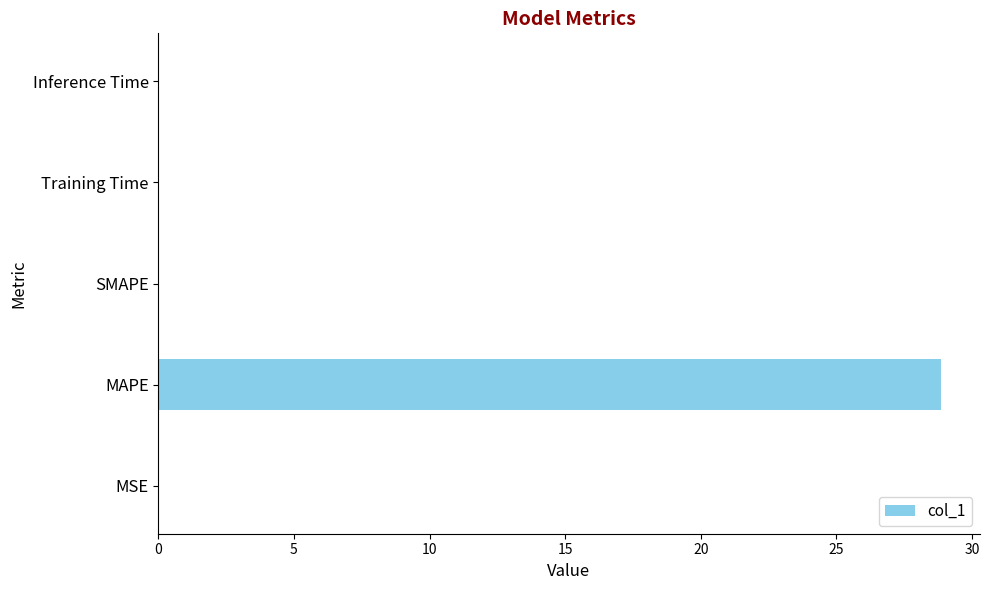

Read the value at MAPE.

28.8